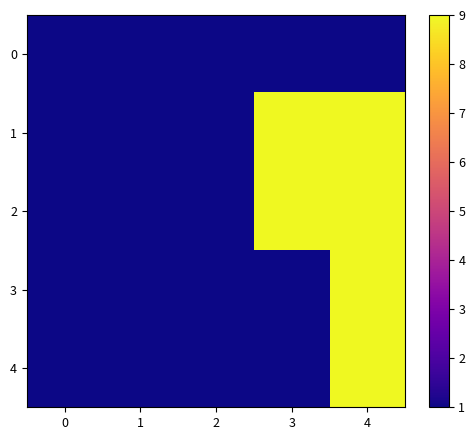

At how many categories does at least one series exceed 4?

2